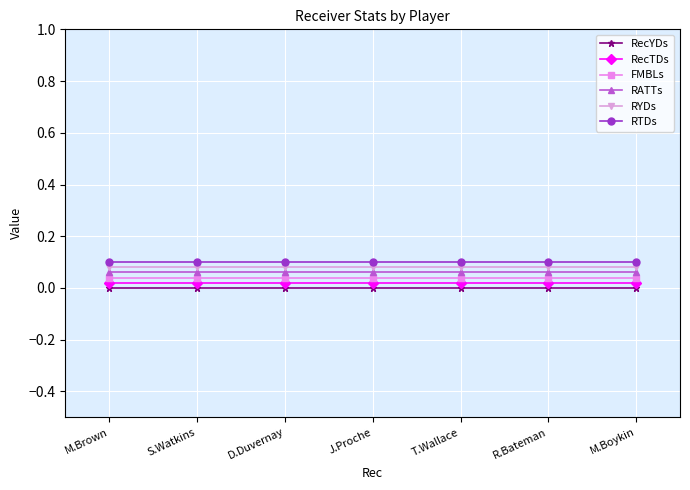

How many lines are shown in the chart?

6